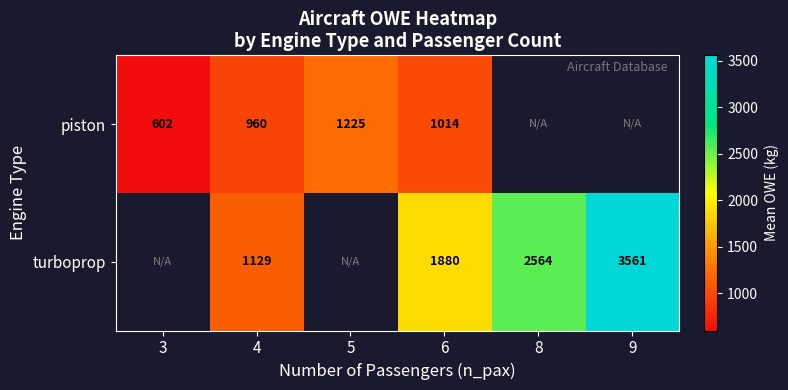

Is the value of turboprop at 8 greater than the value of piston at 6?

Yes